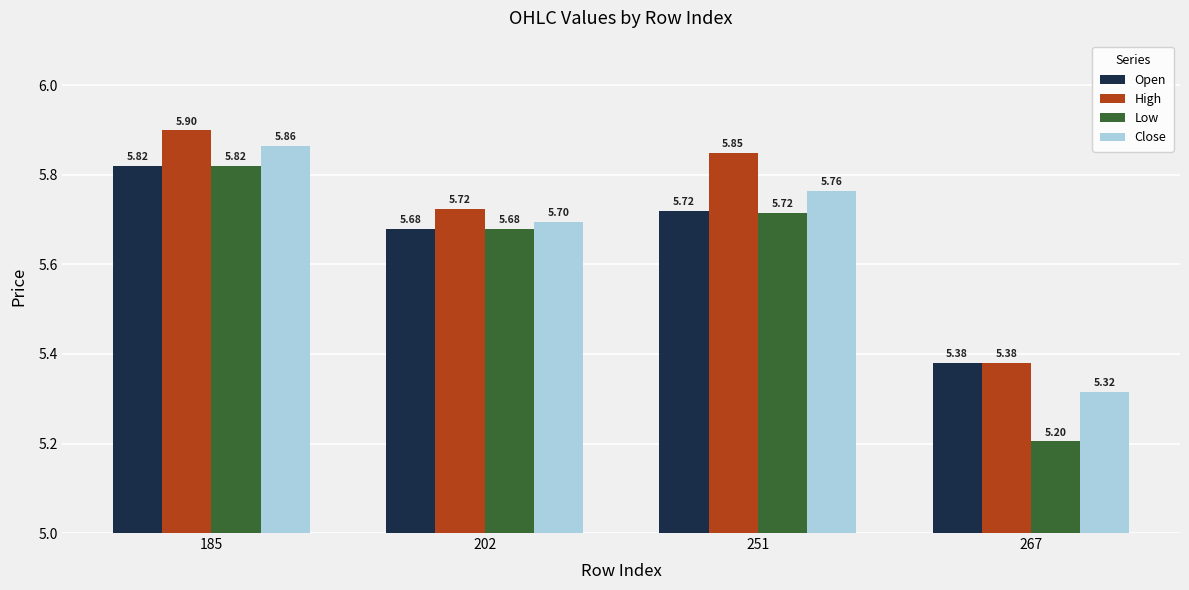

What is the sum of the High values at 251 and 185?

11.8